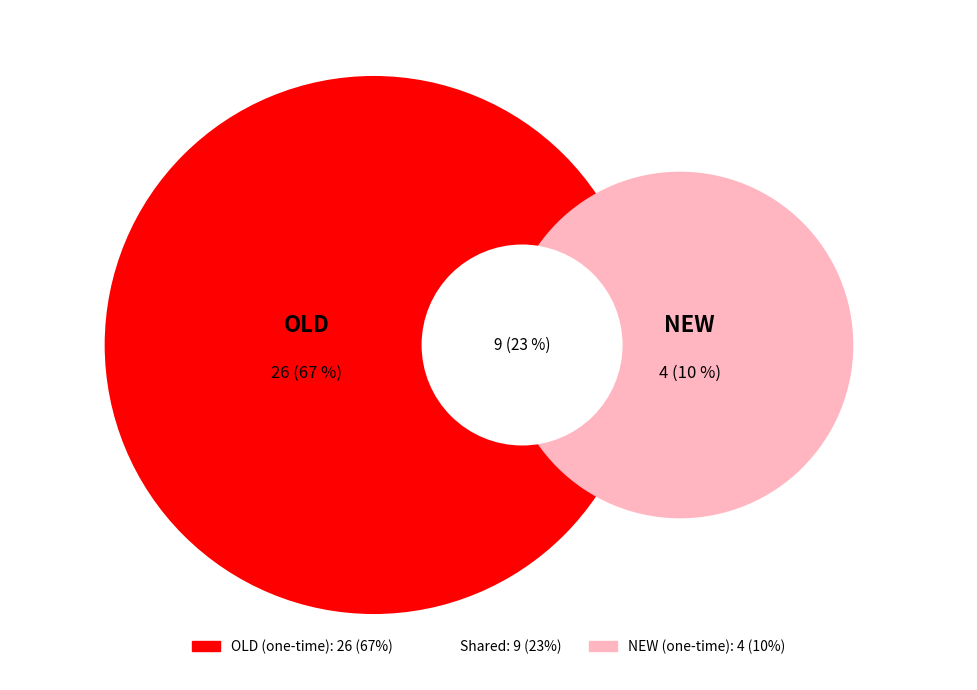

Is it true that CEMM is 45% of the pie?

False